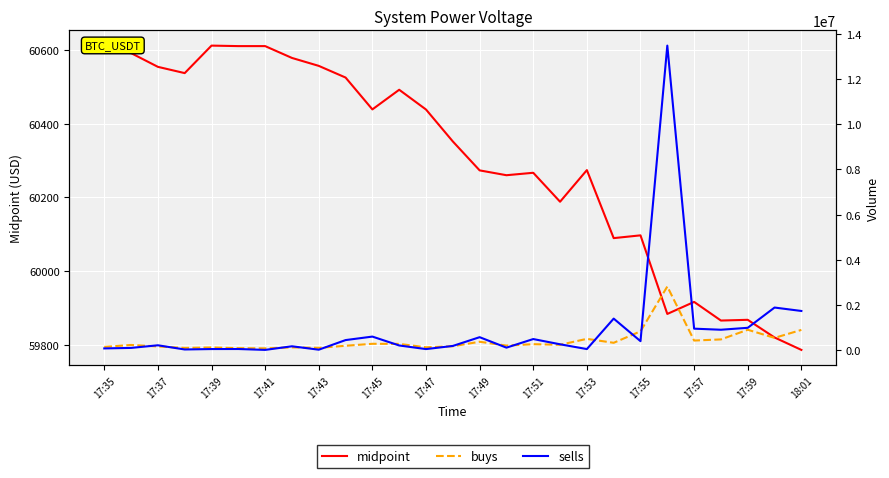

What is the greatest value displayed?

13482802.1